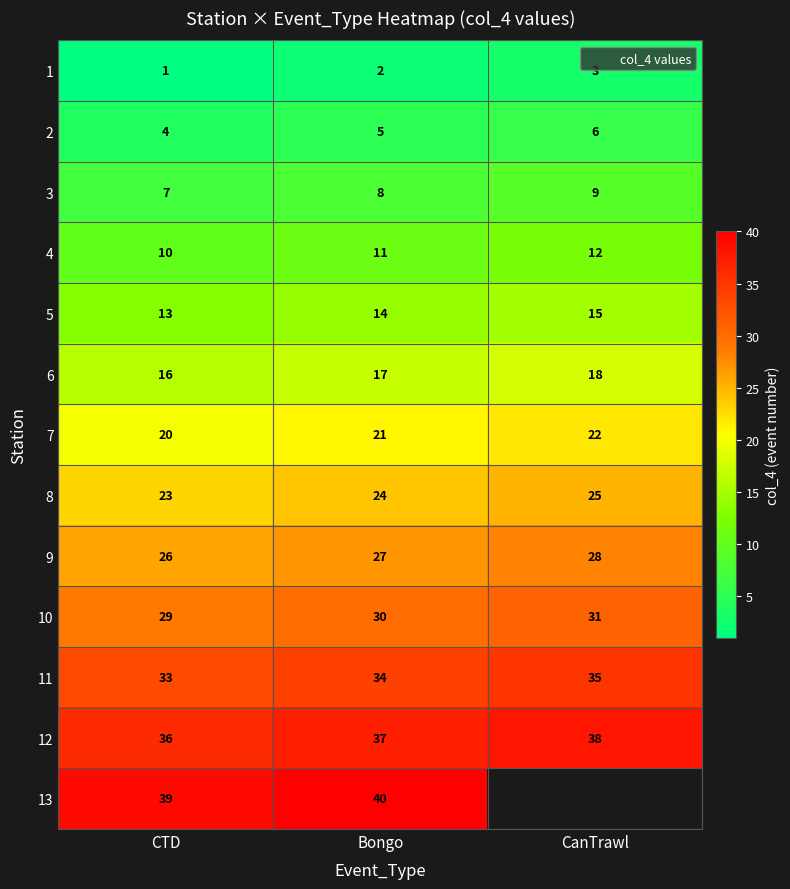

At which category is the sum across all series the highest?

Bongo